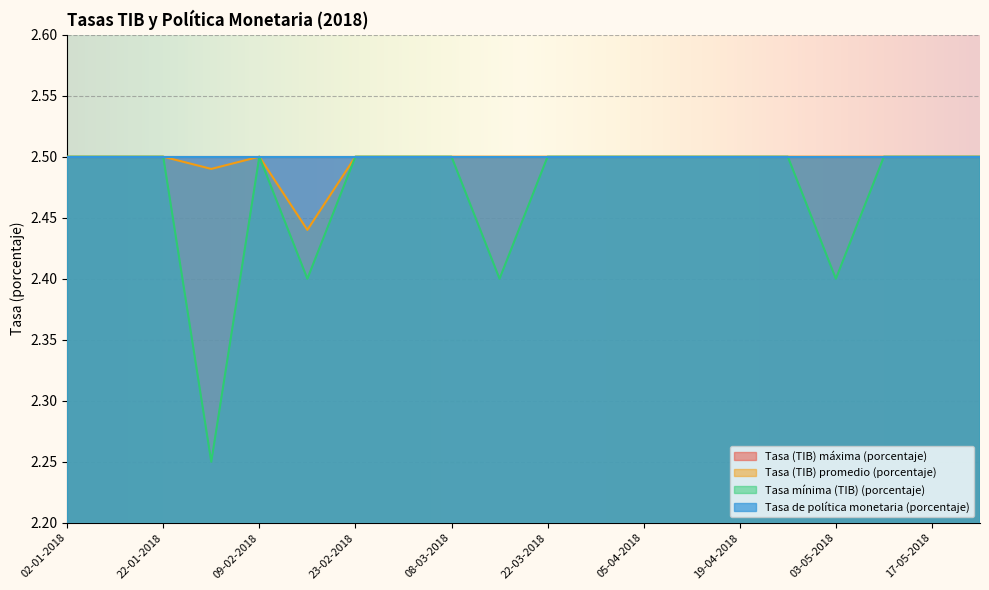

What is the value of the Tasa mínima (TIB) (porcentaje) point at the 14th from the left?

2.5